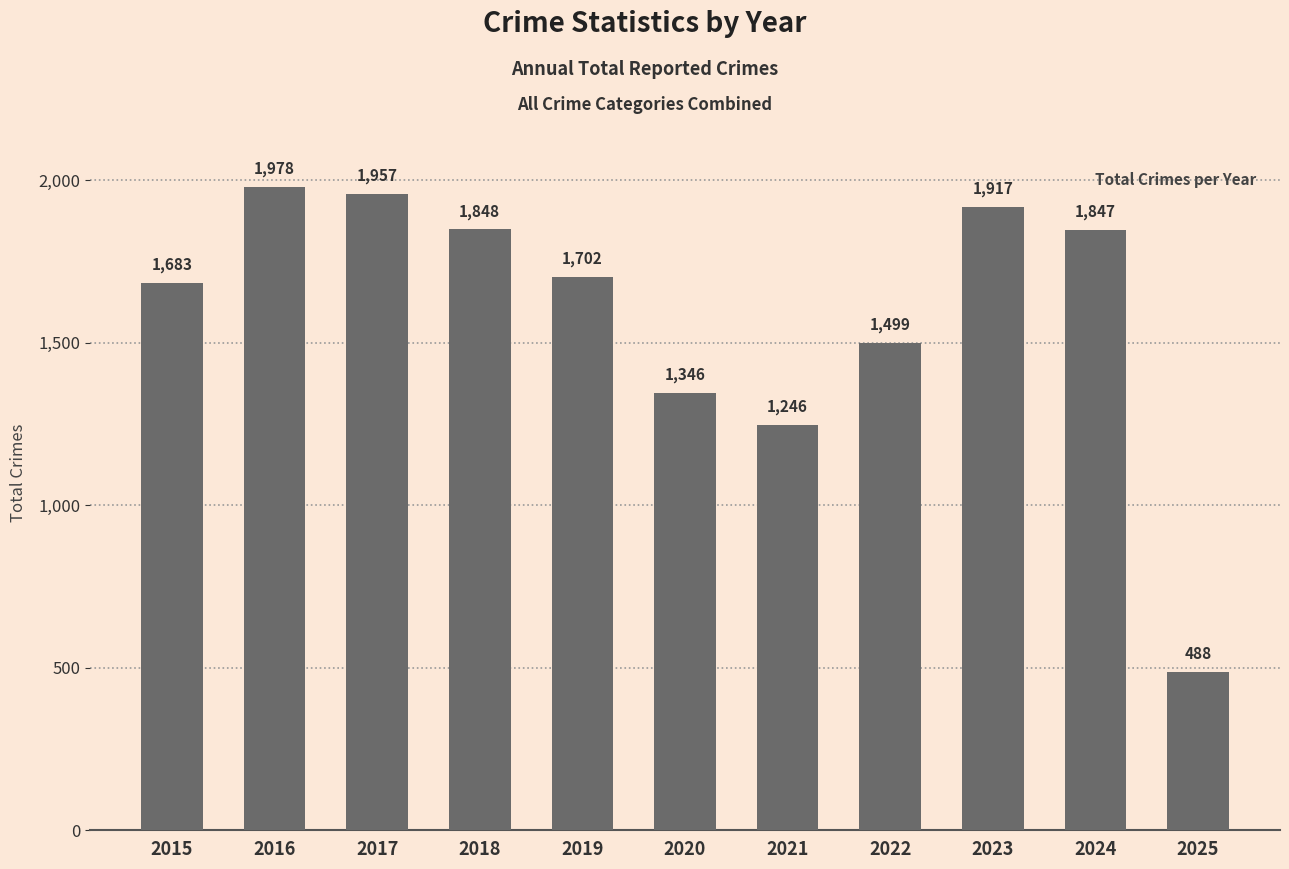

Where does the data first go above 1702?

2016